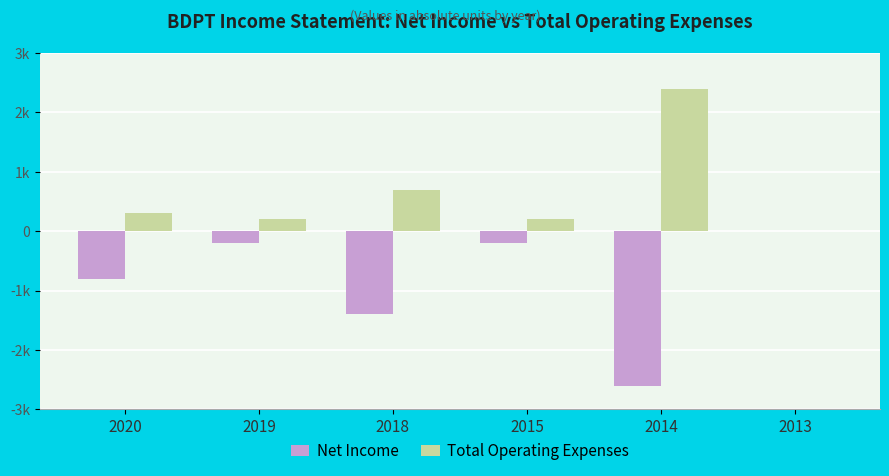

Rank the categories by Total Operating Expenses value from lowest to highest.

2013, 2019, 2015, 2020, 2018, 2014